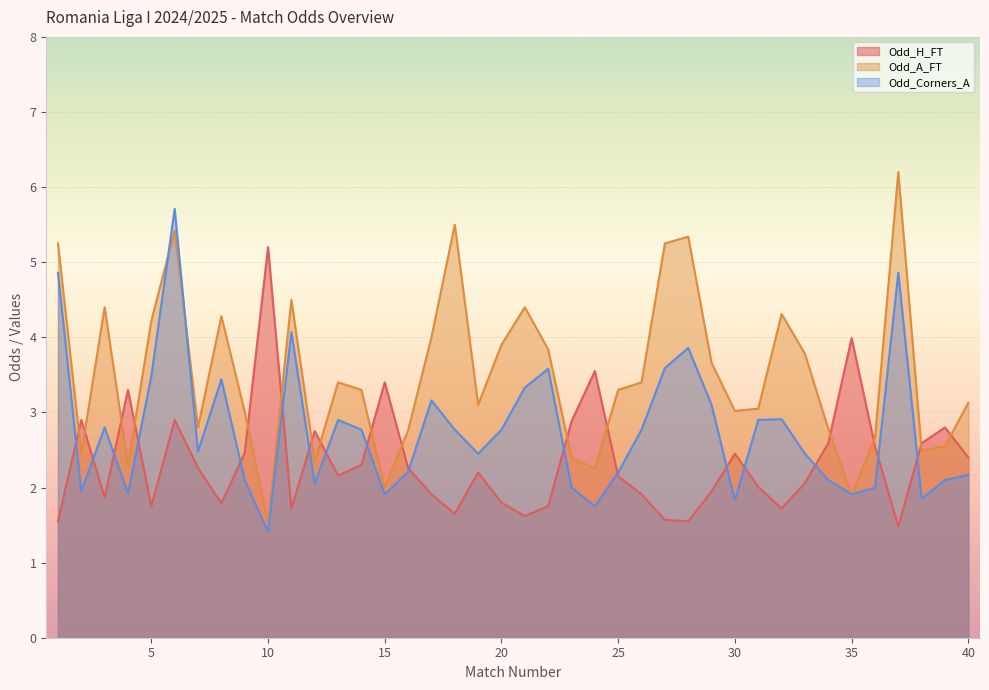

How many interior local peaks does the Odd_Corners_A series have?

10